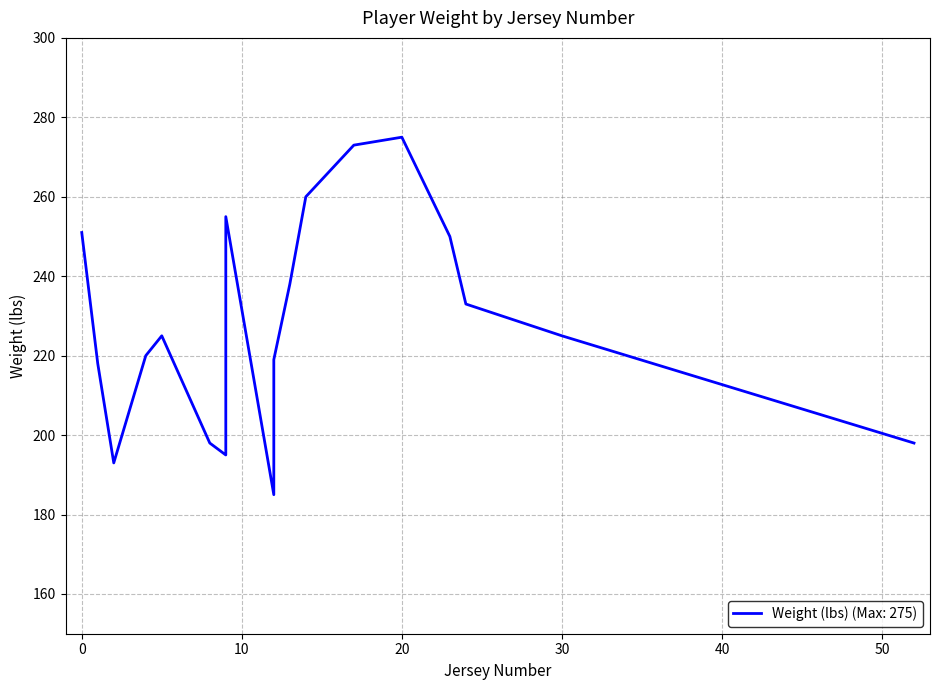

What is the label of the 13th point from the left?

20